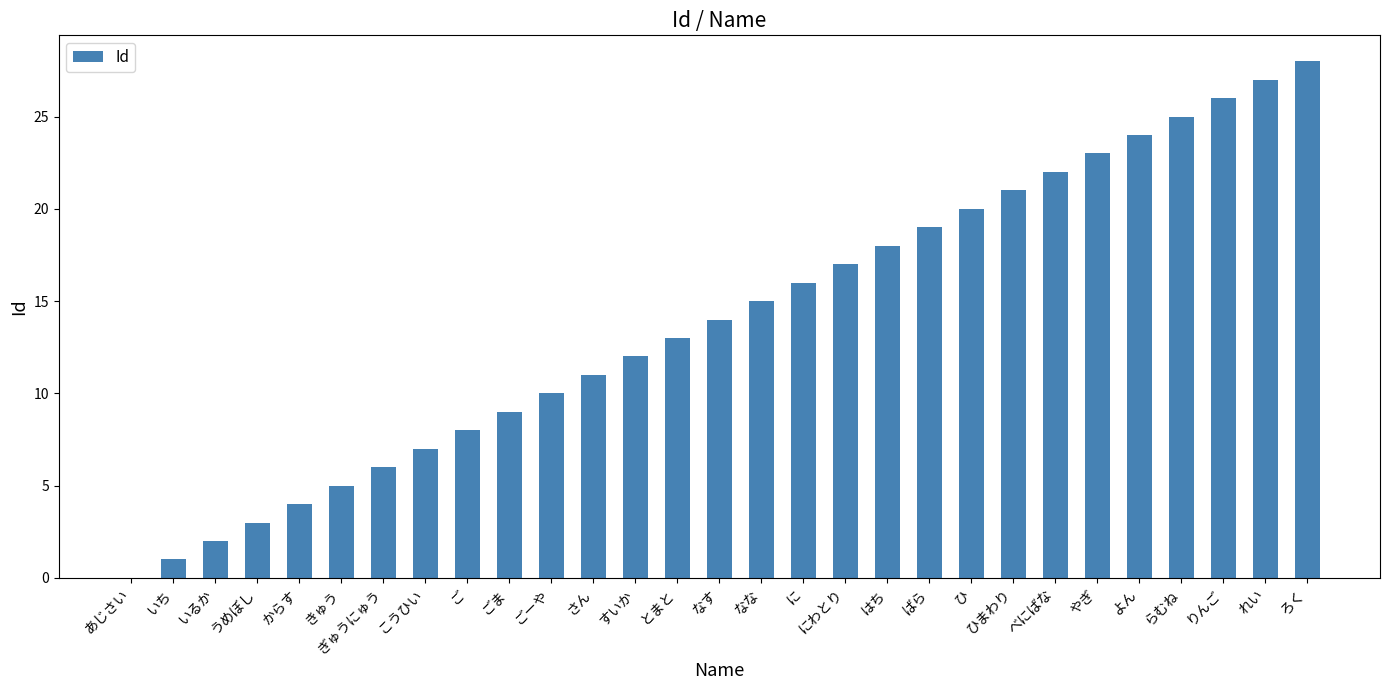

What is the greatest value displayed?

28